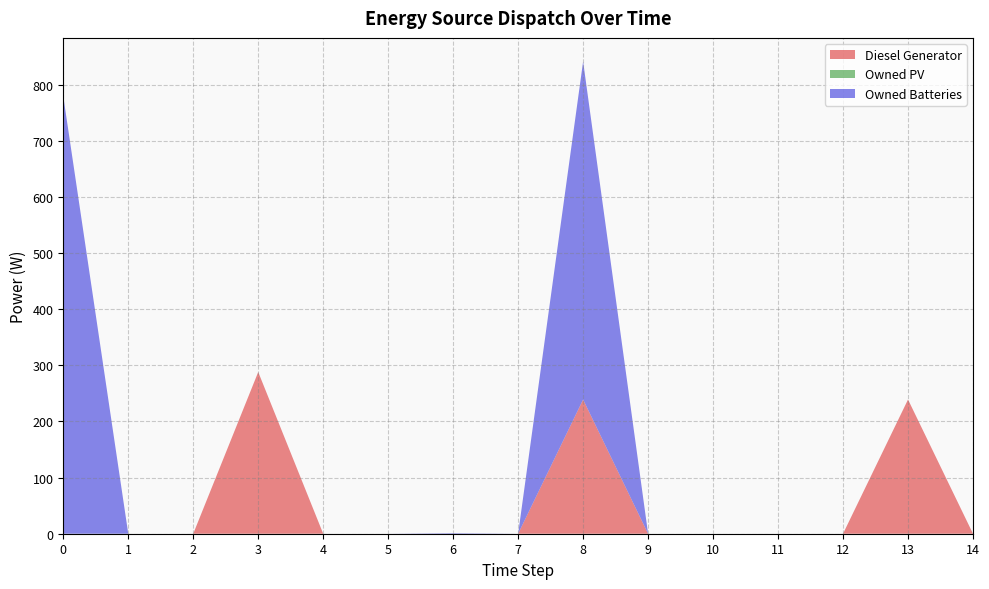

Reading left to right, extract all data points from this chart.

Diesel Generator: 0=0	1=0	2=0	3=288	4=0	5=0	6=0	7=0	8=239	9=0	10=0	11=0	12=0	13=239	14=0
Owned PV: 0=0	1=0	2=0	3=0	4=0	5=0	6=0	7=0	8=0	9=0	10=0	11=0	12=0	13=0	14=0
Owned Batteries: 0=779	1=0	2=0	3=0	4=0	5=0	6=1	7=0	8=602	9=0	10=0	11=0	12=0	13=0	14=0